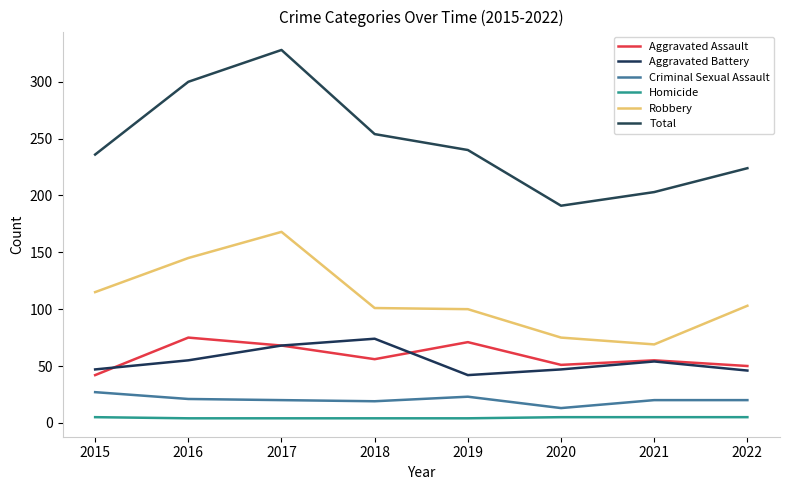

List the series in order of their peak value, lowest first.

Homicide, Criminal Sexual Assault, Aggravated Battery, Aggravated Assault, Robbery, Total